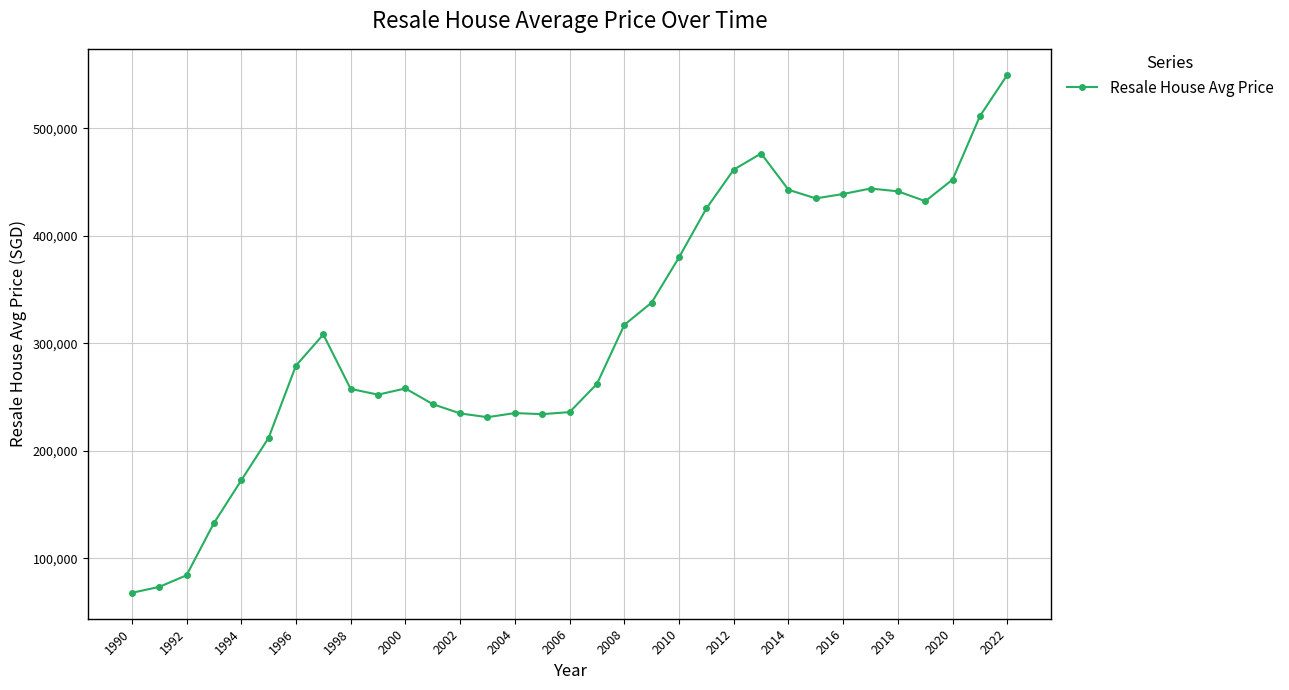

What is the greatest value displayed?

549664.7